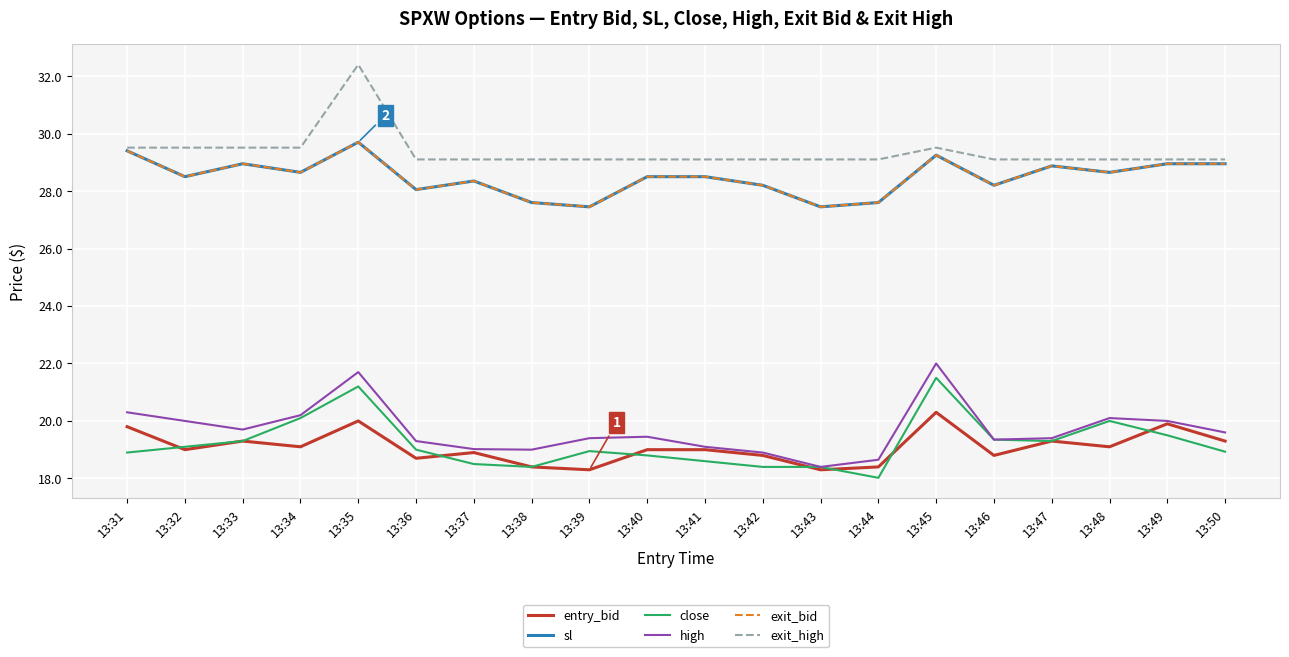

What is the difference between the second highest and second lowest values in the exit_bid series?

1.9